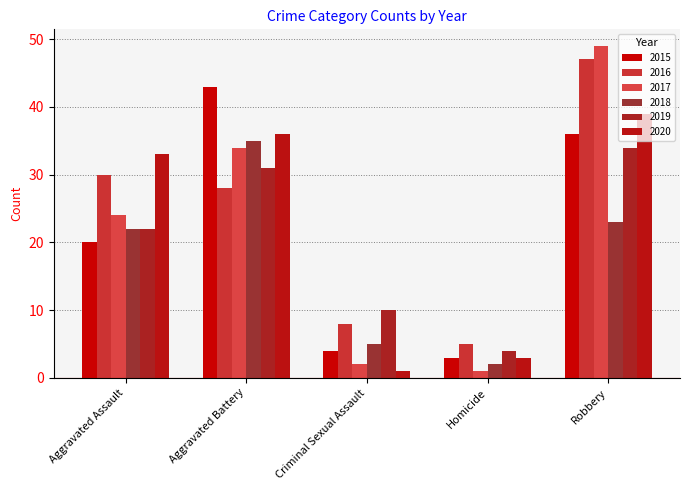

What are all the series names shown in the legend?

2015, 2016, 2017, 2018, 2019, 2020